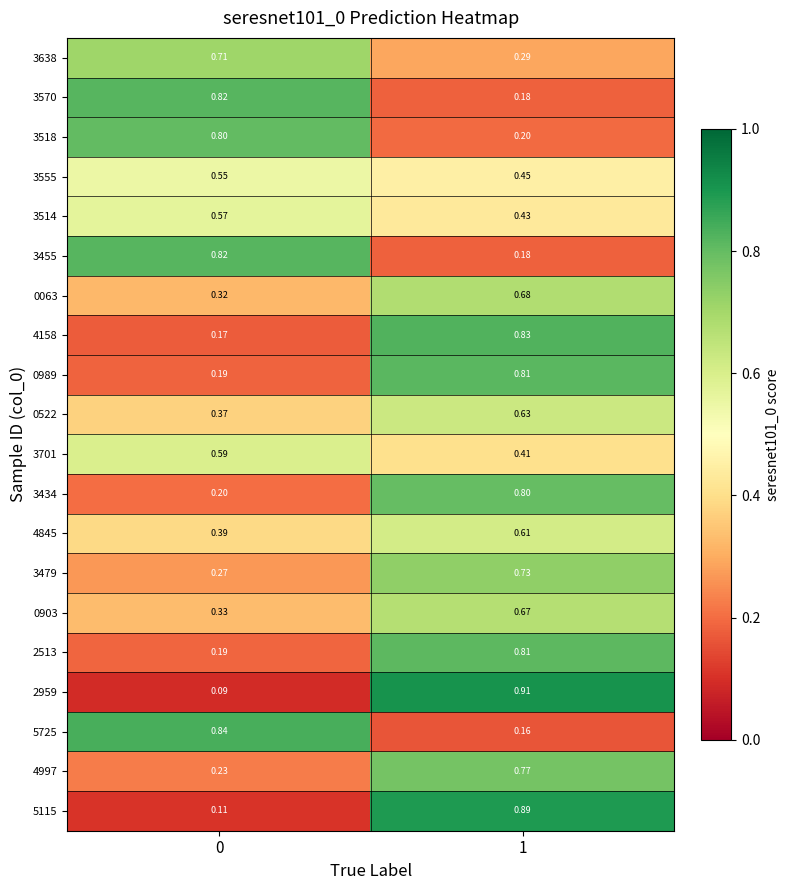

List the series in order of their peak value, highest first.

2959, 5115, 5725, 4158, 3455, 3570, 0989, 2513, 3518, 3434, 4997, 3479, 3638, 0063, 0903, 0522, 4845, 3701, 3514, 3555